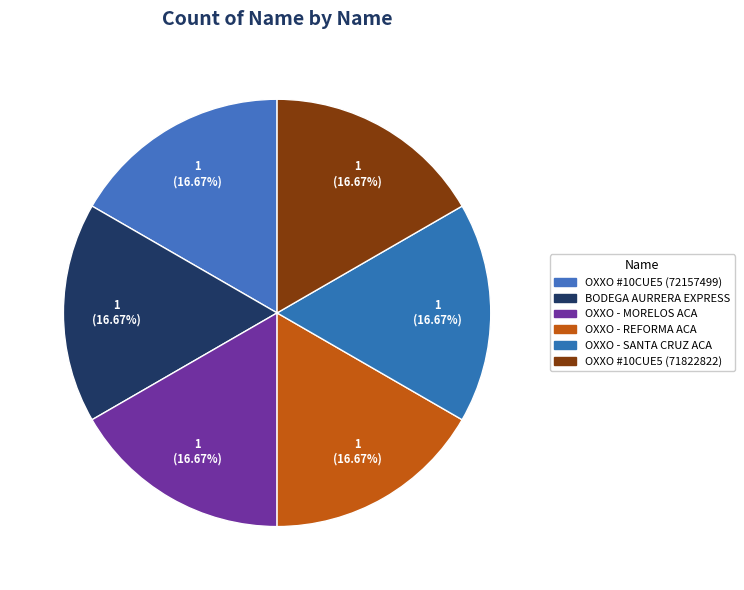

Which category has the smallest portion of the pie?

OXXO - SANTA CRUZ ACA